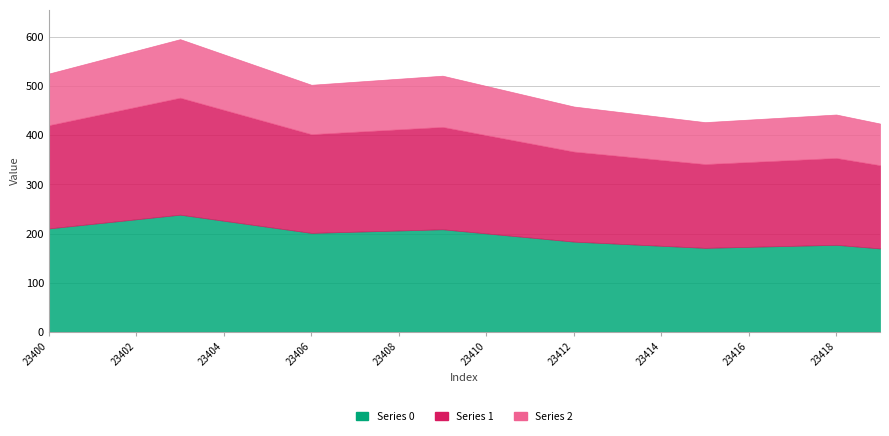

Where is the first local minimum for 1?

23406